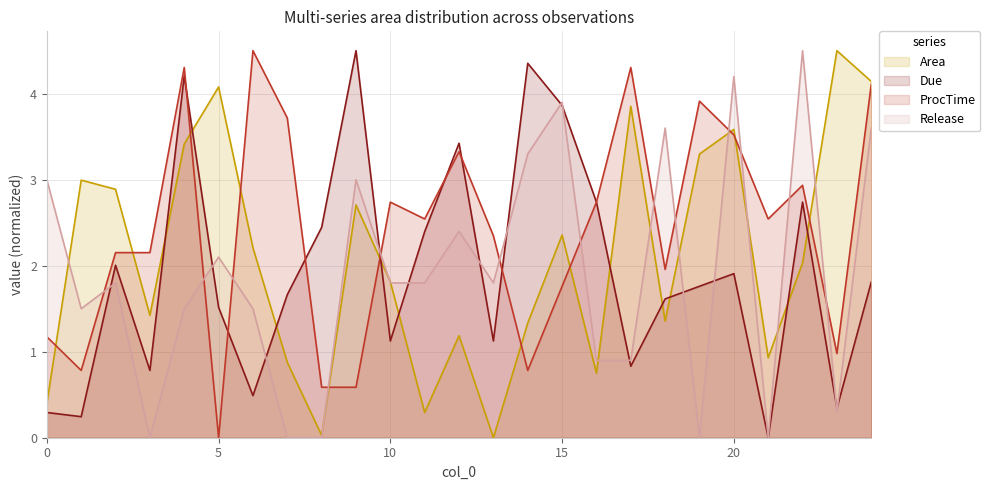

How many times do Release and Area cross each other?

11